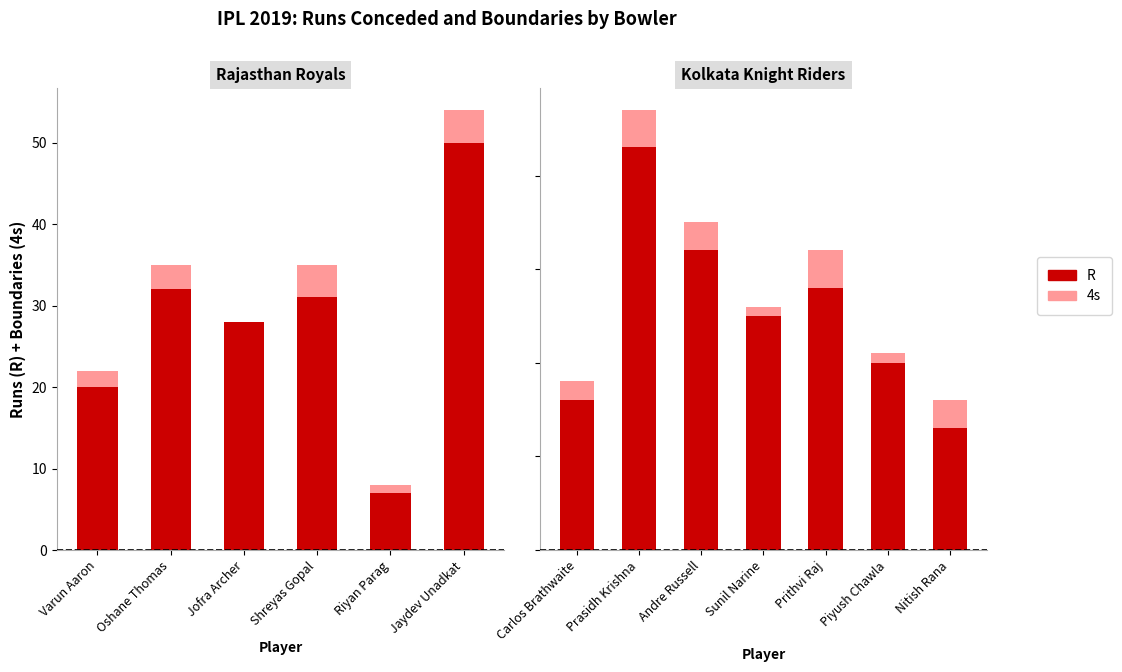

Where does the R series first go above 25?

Prasidh Krishna